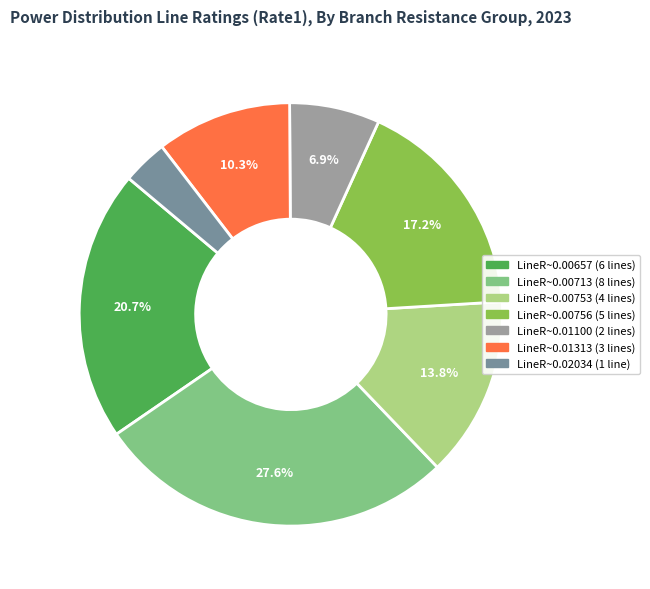

Does any single category account for the majority?

No